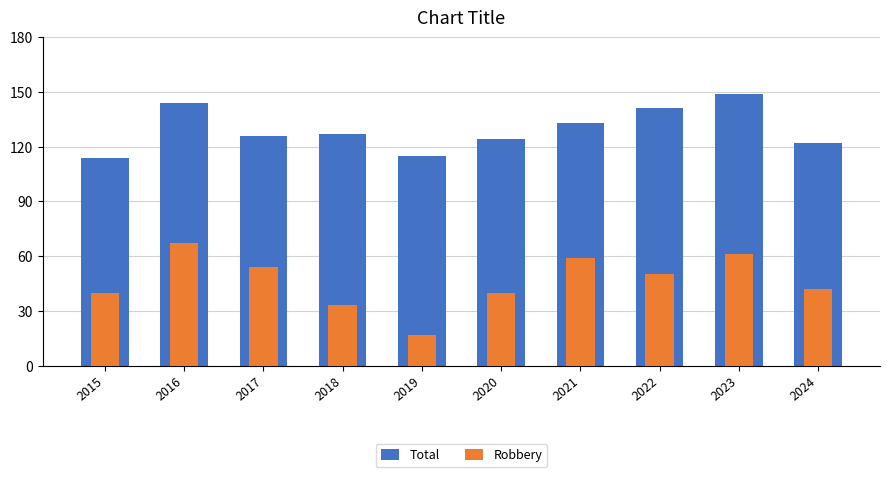

The Robbery series shows 59 at 2021. True or false?

True